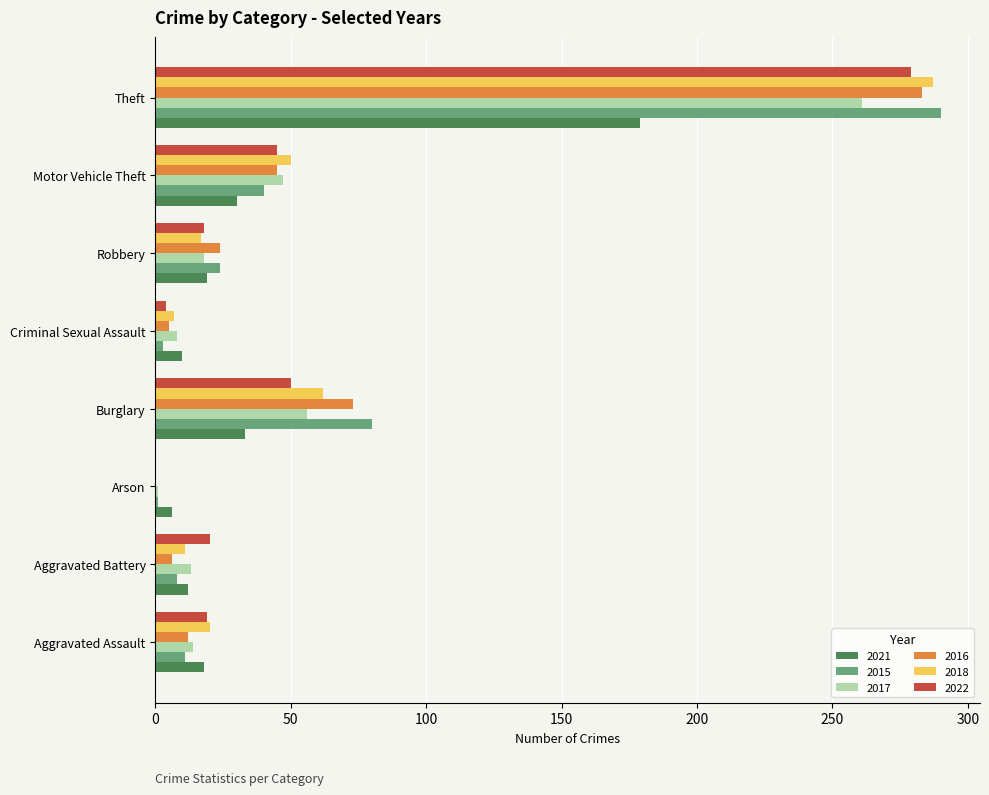

At which category is the sum across all series the highest?

Theft